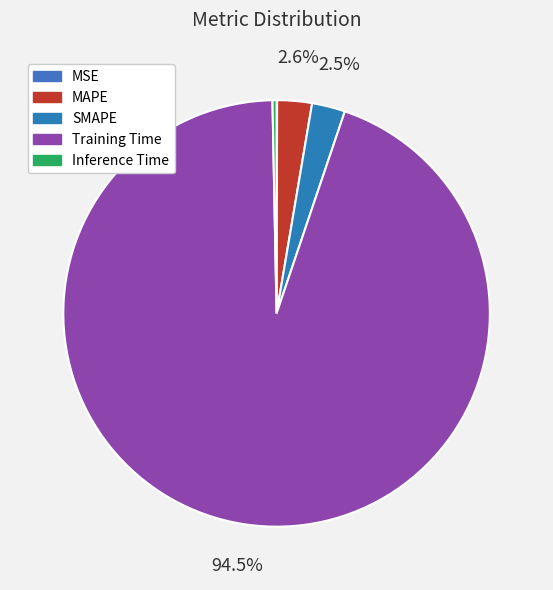

Count the number of slices in the pie.

5